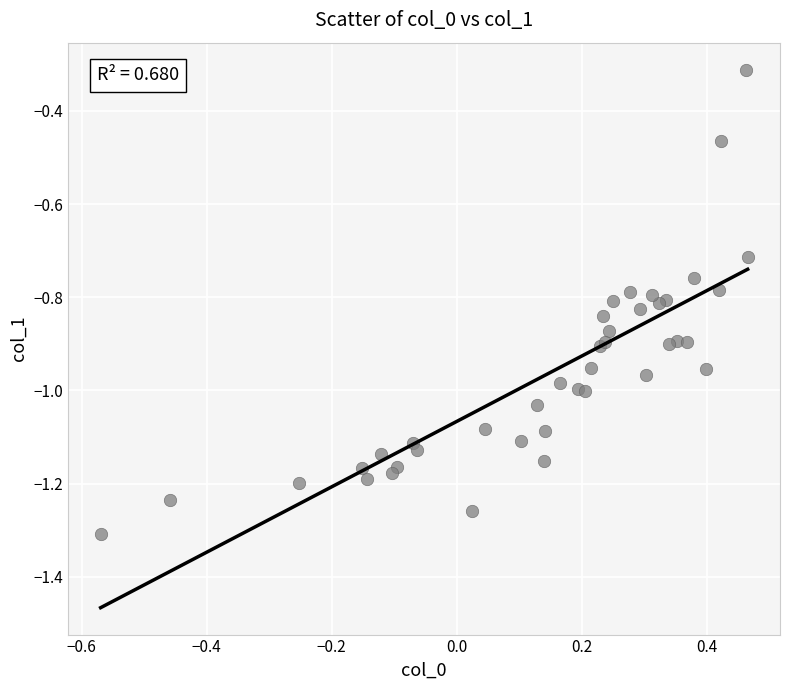

What Y value in the scatter plot is closest to 0?

-0.3